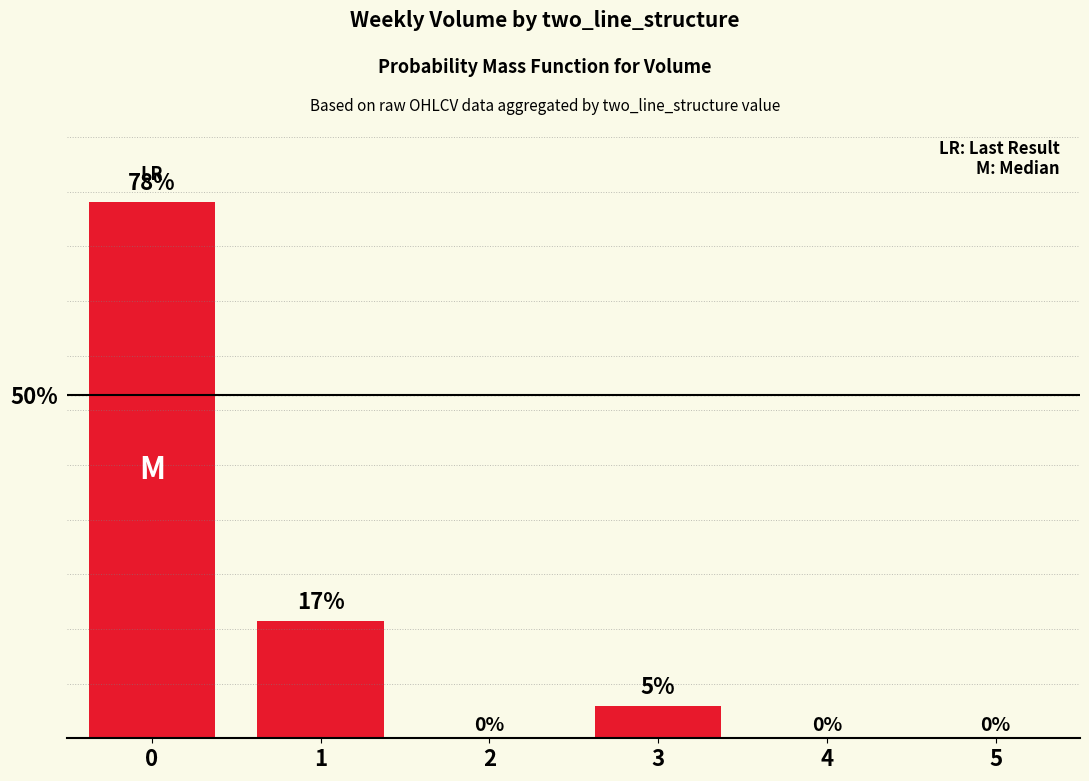

What is the sum of the values at 2 and 0?

78.1